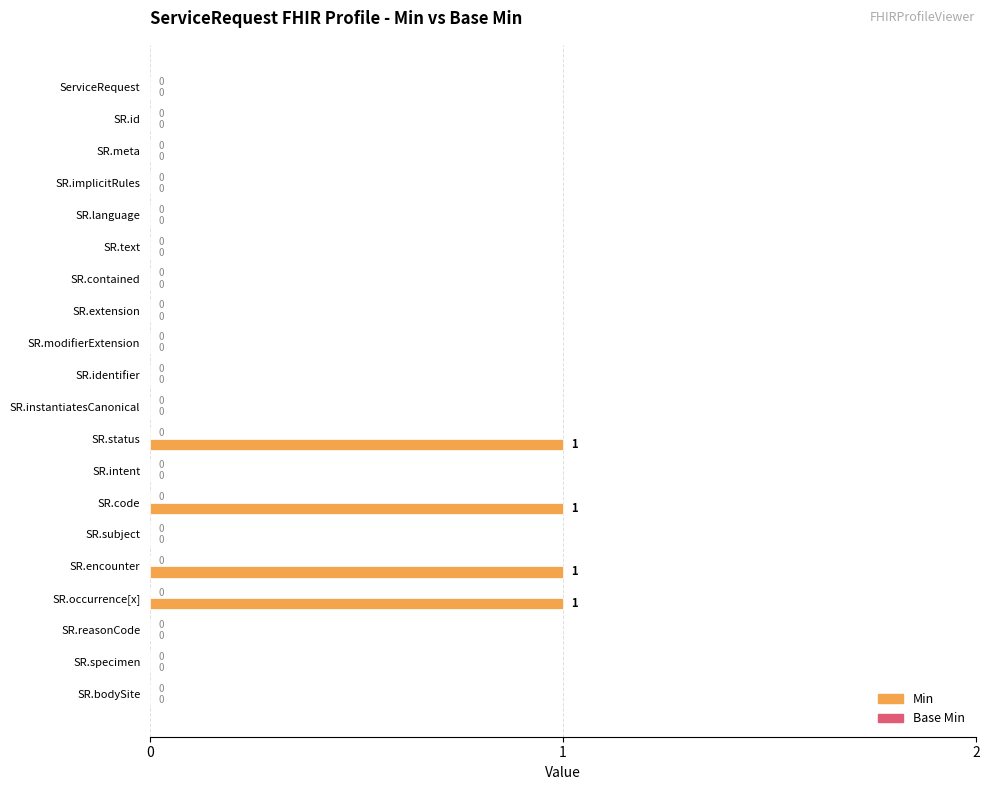

Are the bars grouped side by side (vs. stacked)?

No